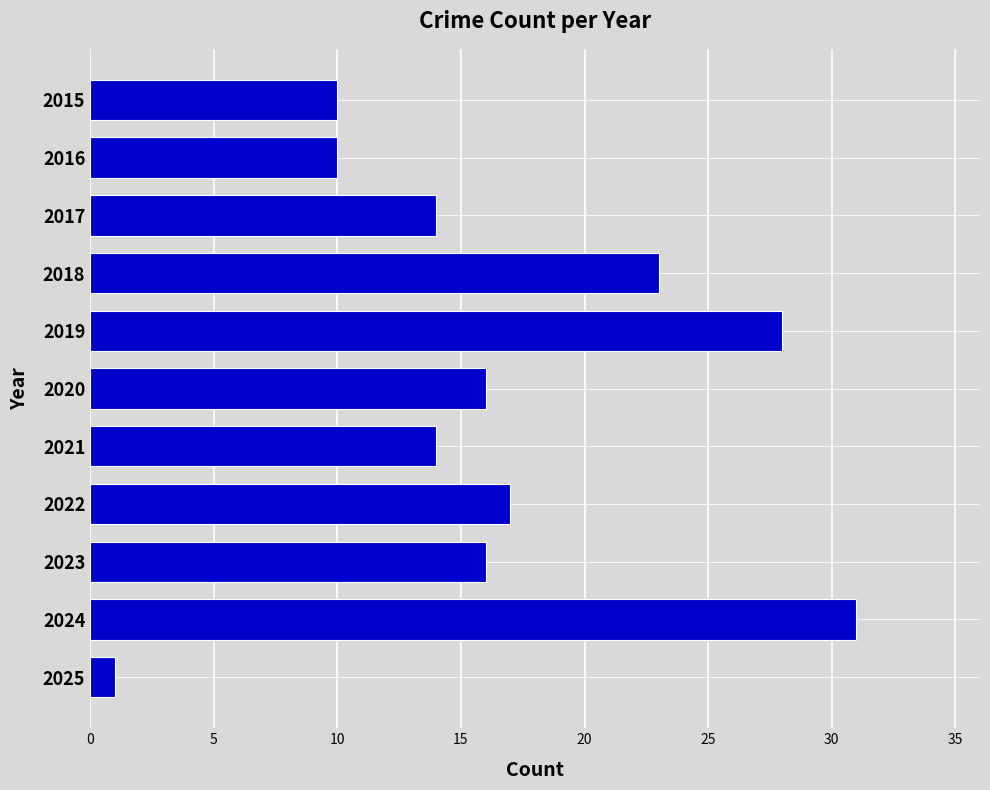

The value at 2023 is 4. True or false?

False